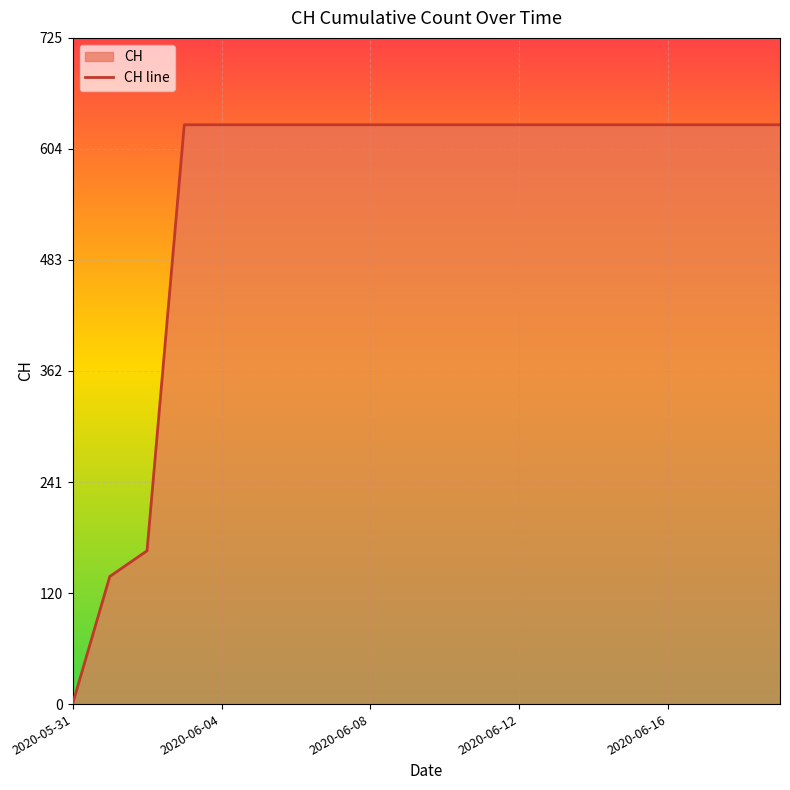

True or false: the data shows 631 at 7.

True